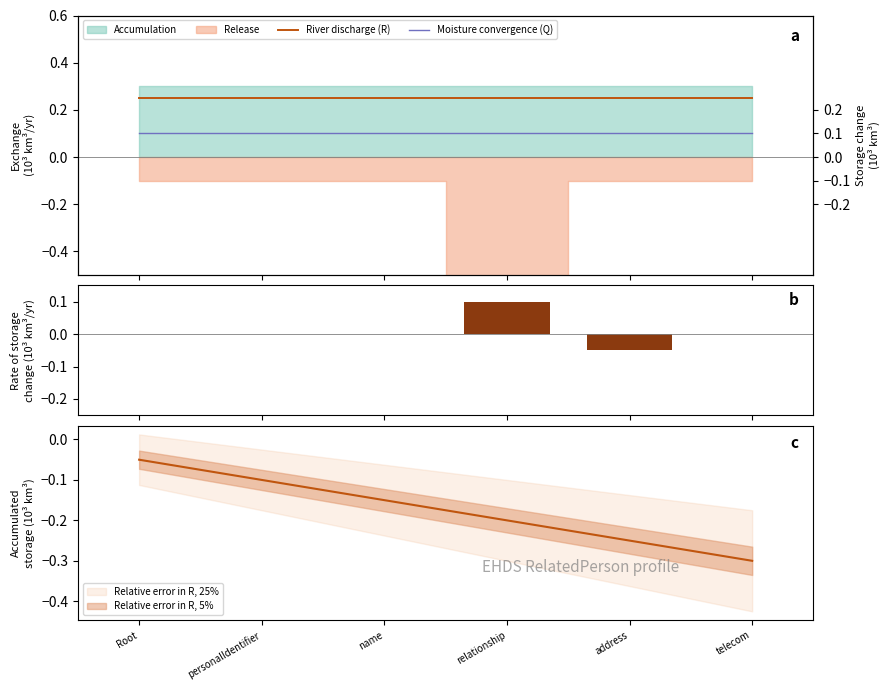

Rank the series by their average value, from highest to lowest.

River discharge (R), Moisture convergence (Q), Rate of storage change